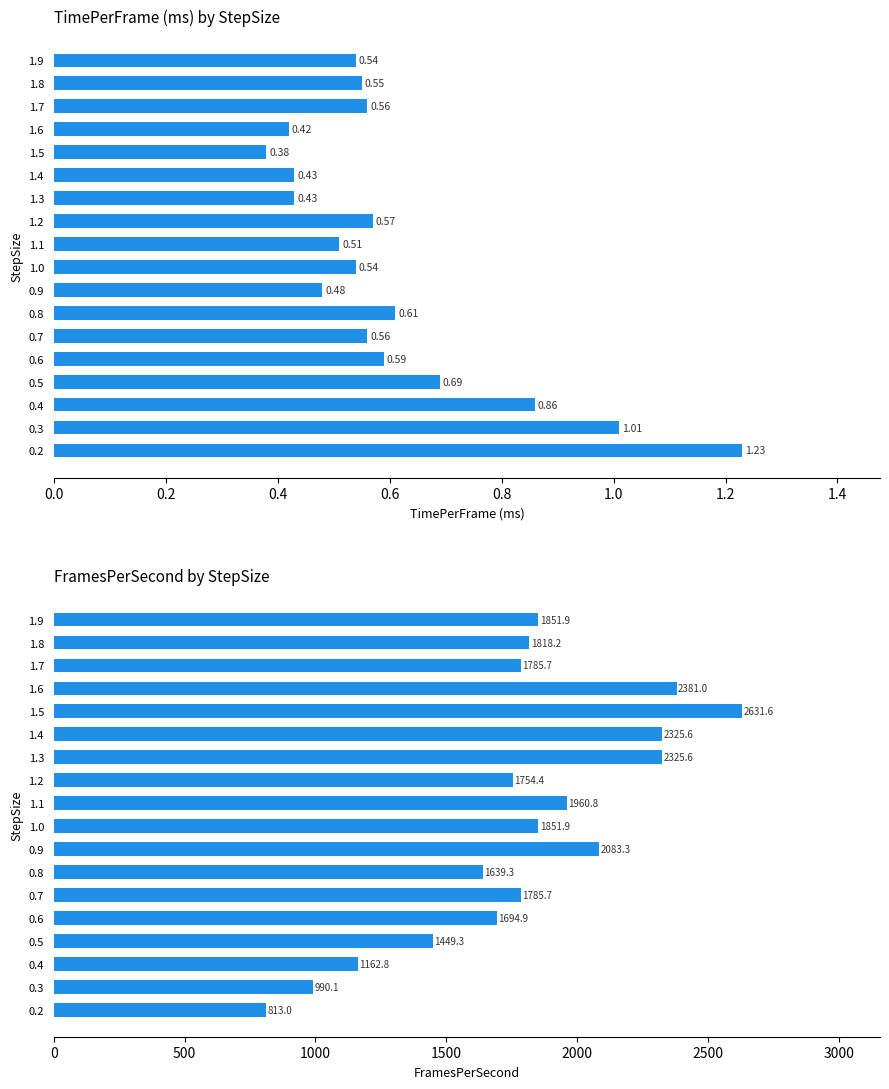

List the series in order of their peak value, highest first.

FramesPerSecond, TimePerFrame (ms)